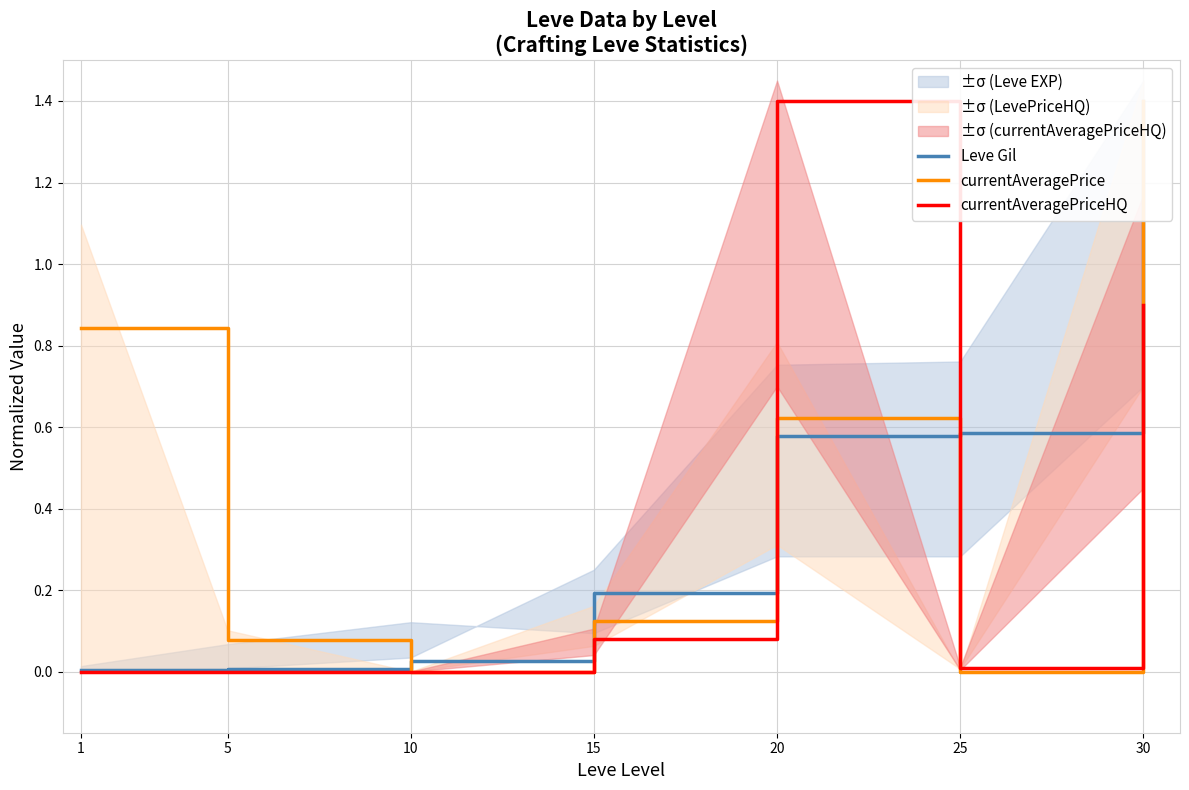

What is the difference between the maximum and minimum values in the currentAveragePrice series?

1.4